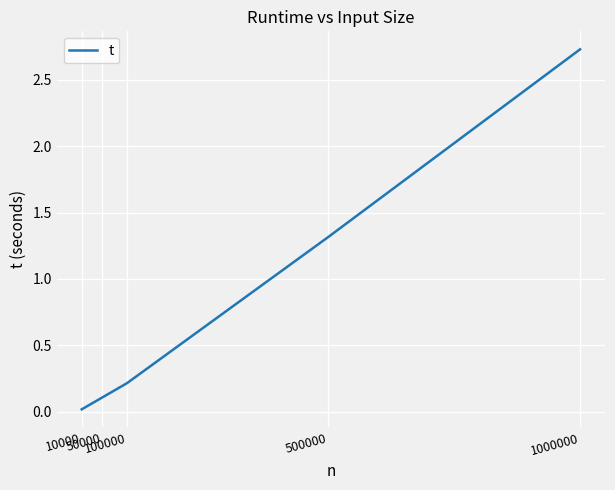

True or false: the data has more than 1 interior local peaks.

False